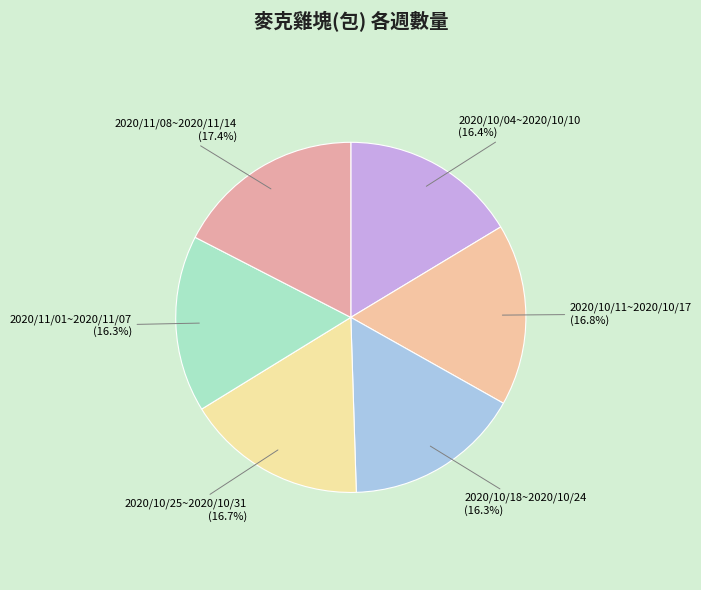

Count the number of slices in the pie.

6